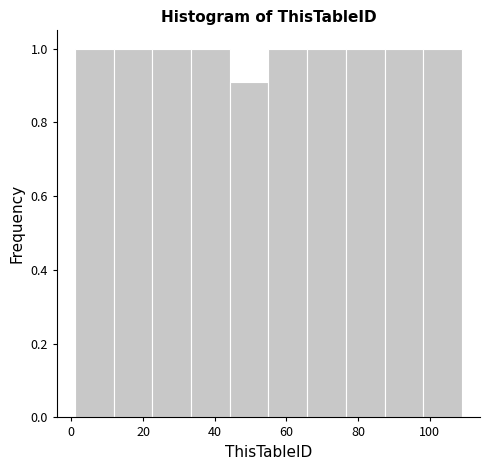

How tall is the bar that spans 76.6 to 87.4 on the x-axis? Neither the bar edges nor the heights are printed on the chart, so give them approximately, as read against the axes.

1.0